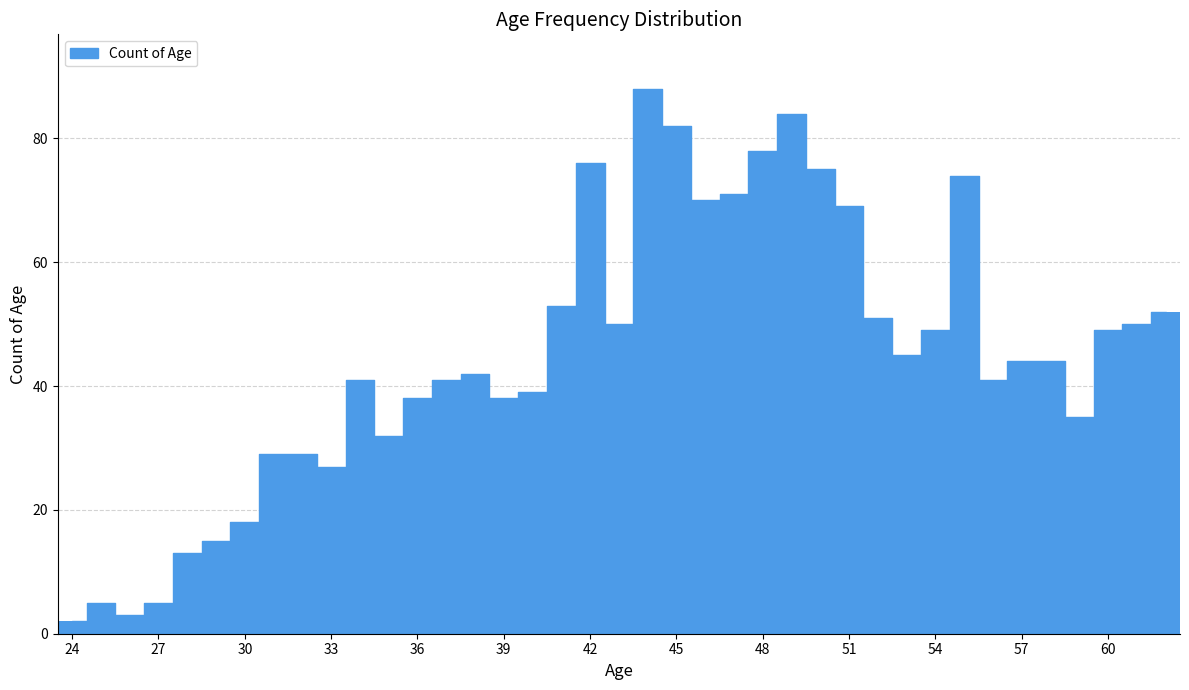

What is the sum of all values?

1747